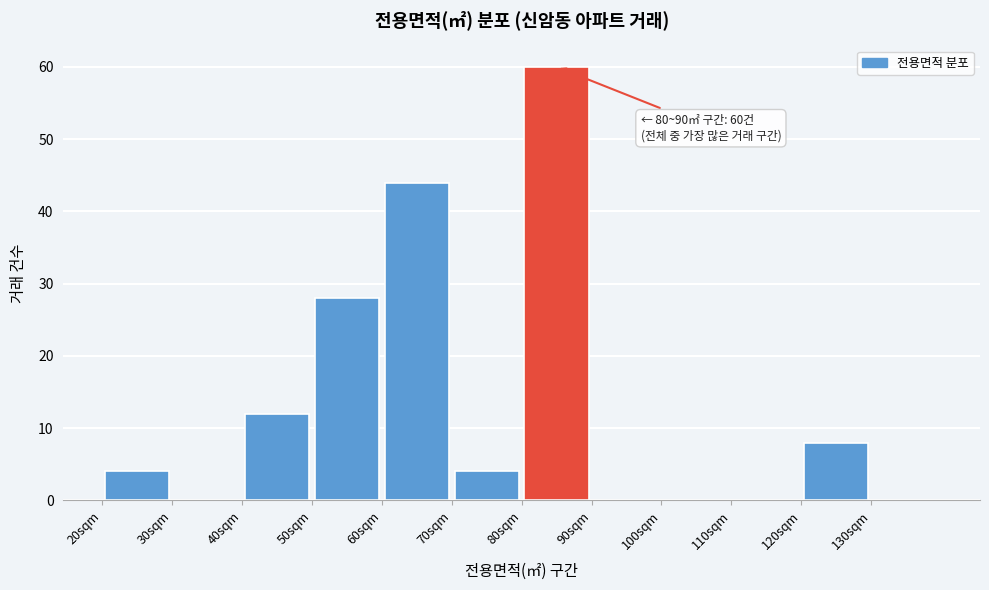

Over which range of the x-axis is the bar tallest?

80 to 90